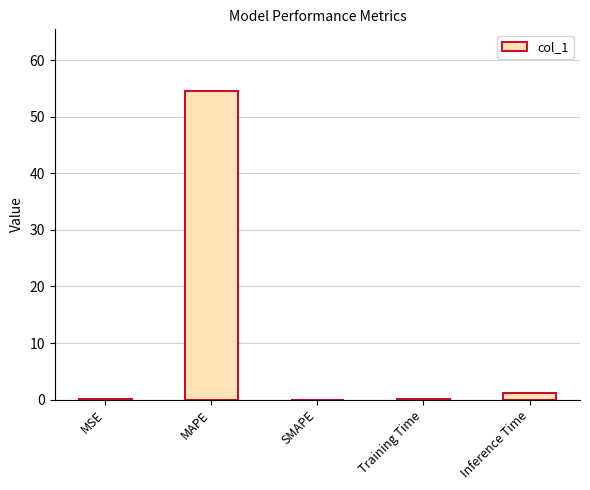

At which category does the chart reach its peak across all series?

MAPE